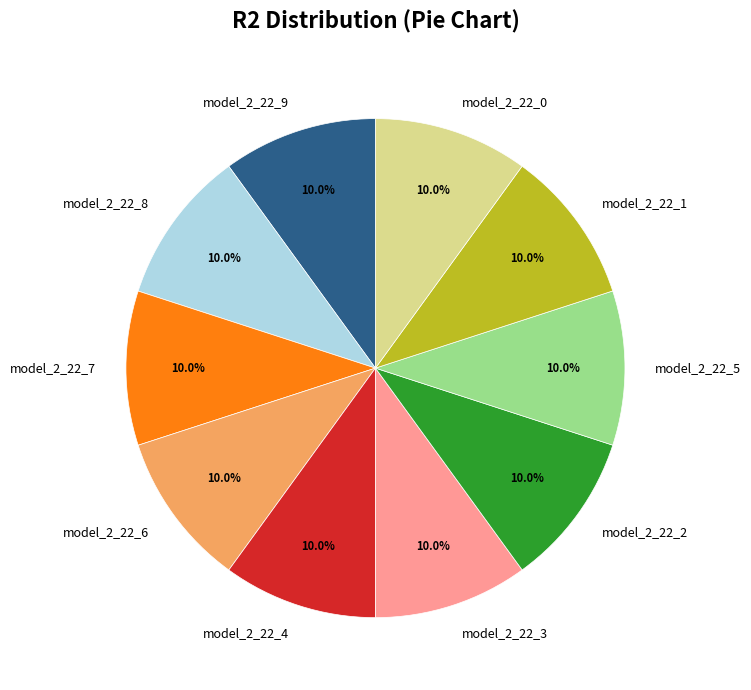

What percentage do model_2_22_8 and model_2_22_9 together represent?

20.0%